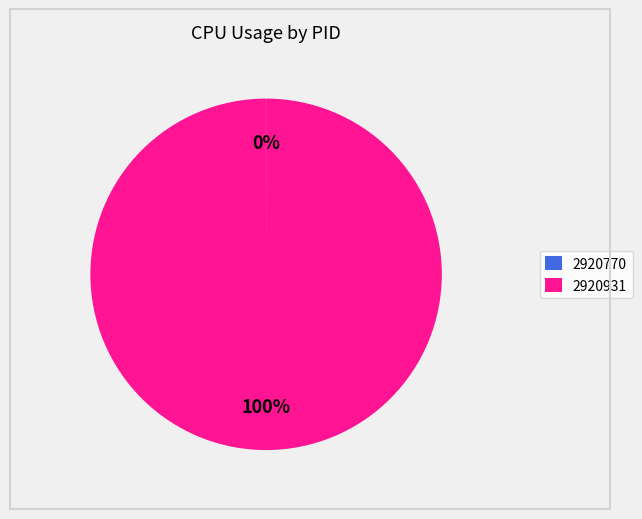

True or false: 2920931 accounts for 100% of the total.

True